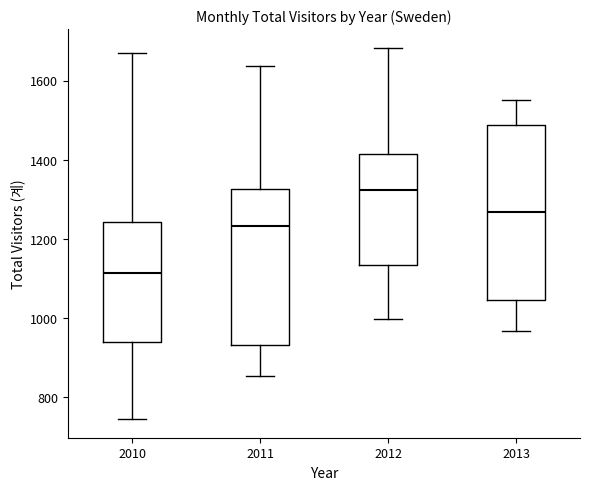

Reading left to right, transcribe this box plot: for each box, give where its median line is, the range the box spans, and where its two whiskers end, as read against the y-axis. The values are not printed on the chart, so give them approximately, as read against the axis.

2010: median 1120, box 940 to 1240, whiskers 740 to 1680
2011: median 1240, box 940 to 1320, whiskers 860 to 1640
2012: median 1320, box 1140 to 1420, whiskers 1000 to 1680
2013: median 1260, box 1040 to 1480, whiskers 960 to 1560